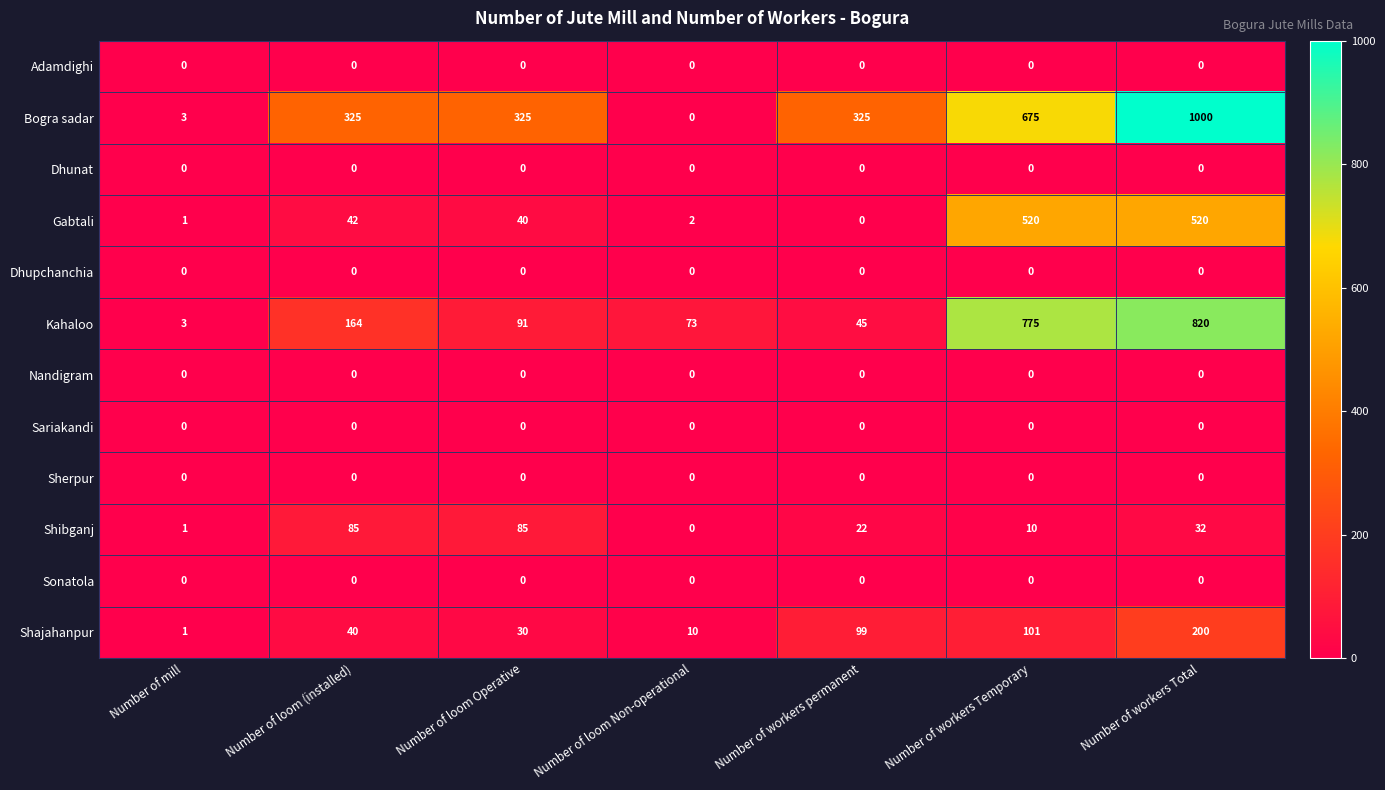

Which series changed the most between Number of mill and Number of loom Operative?

Bogra sadar